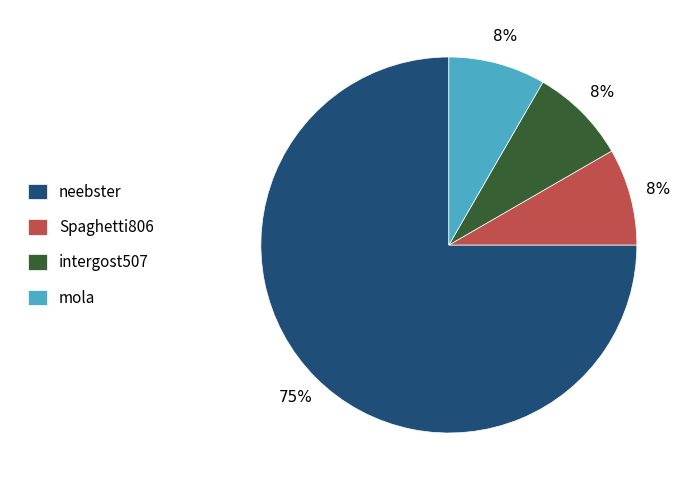

Which category has the biggest portion of the pie?

neebster